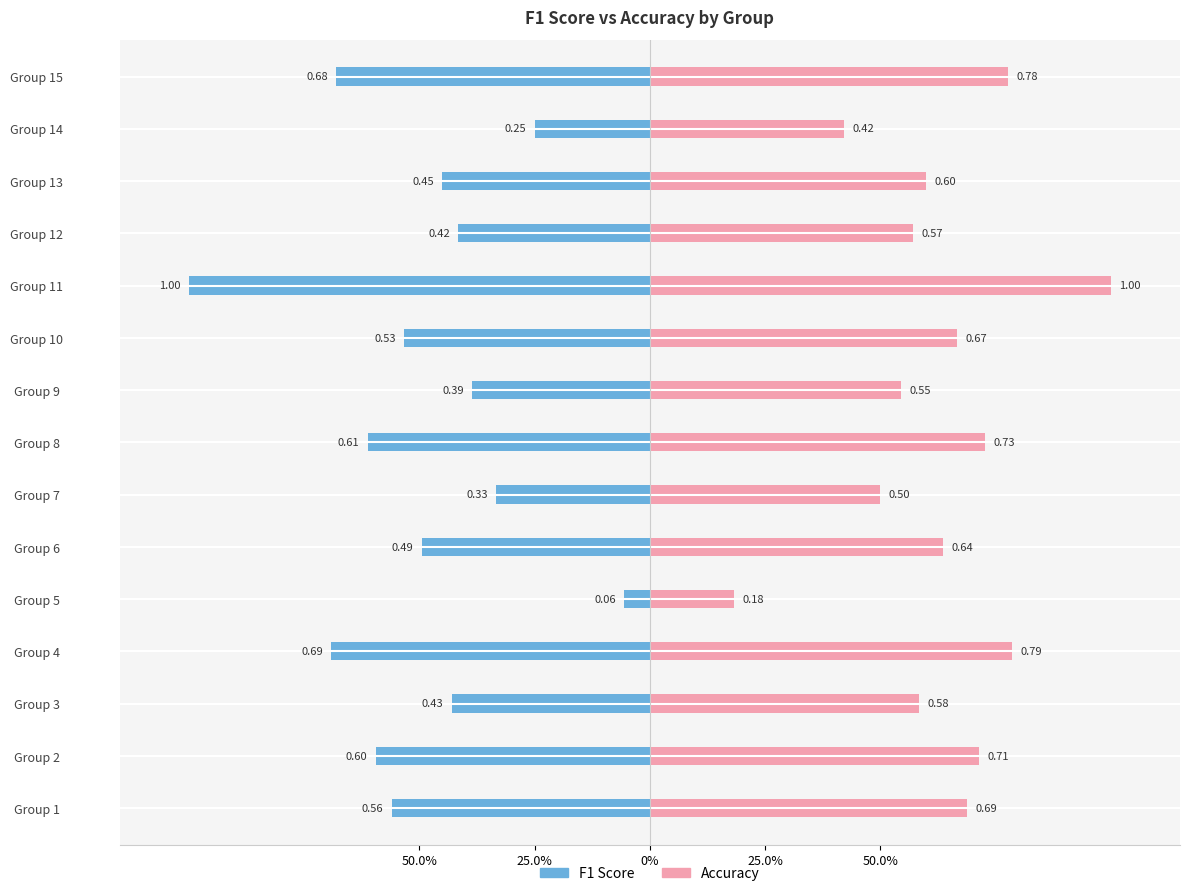

Count the number of data series in this chart.

2